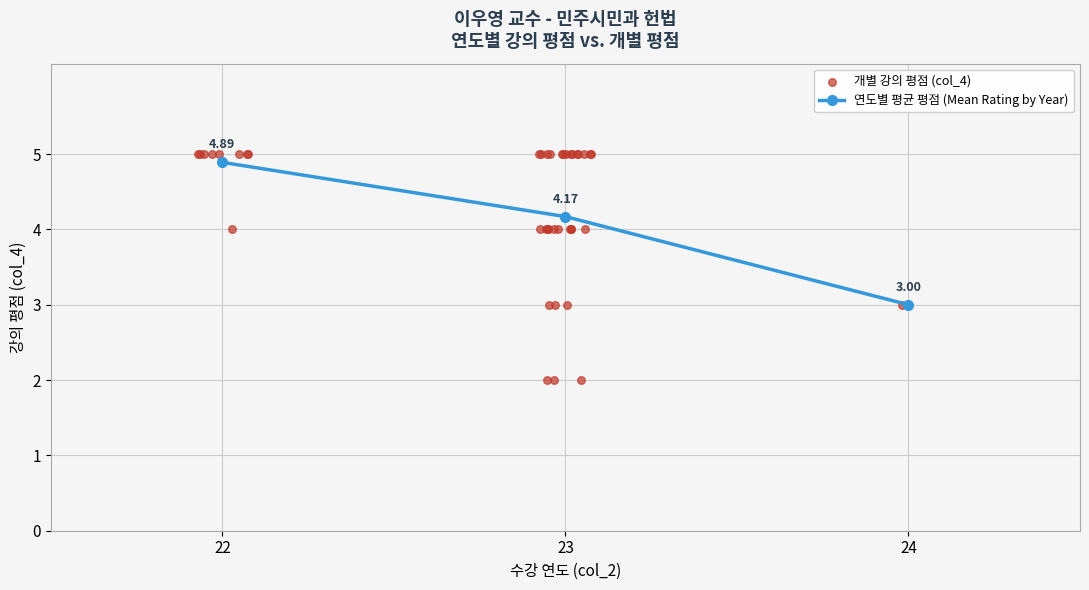

Approximately how many times larger is the value at 23 compared to 23?

1.0